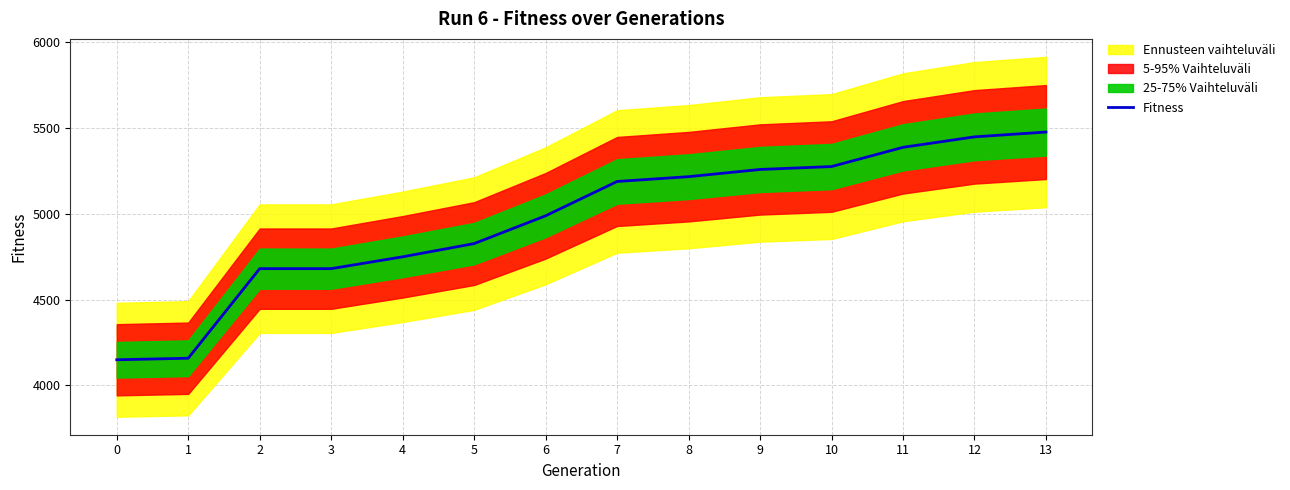

Is this an area chart (filled region under the line)?

No